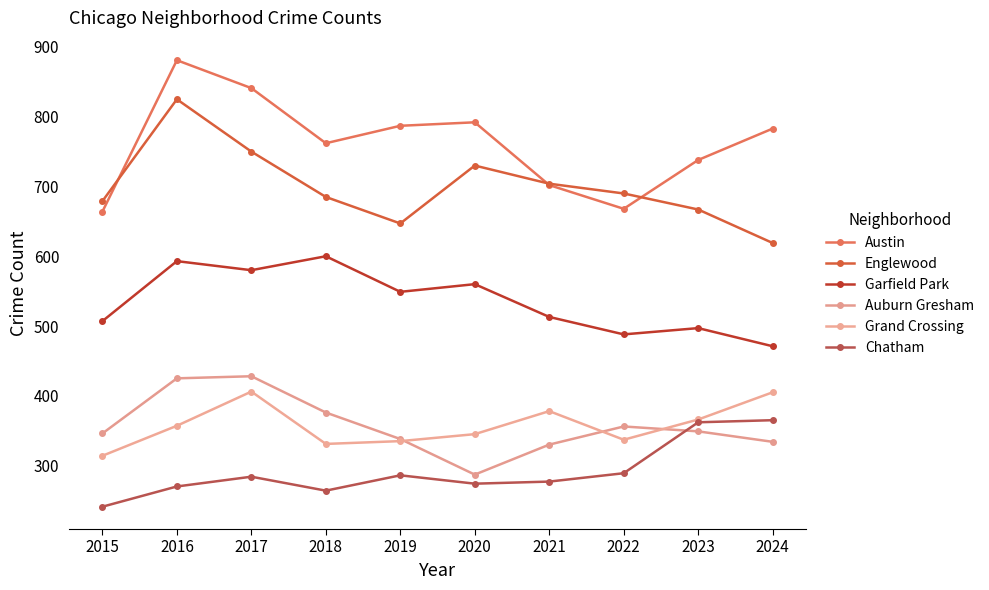

True or false: Garfield Park has a value of 332 at 2017.

False